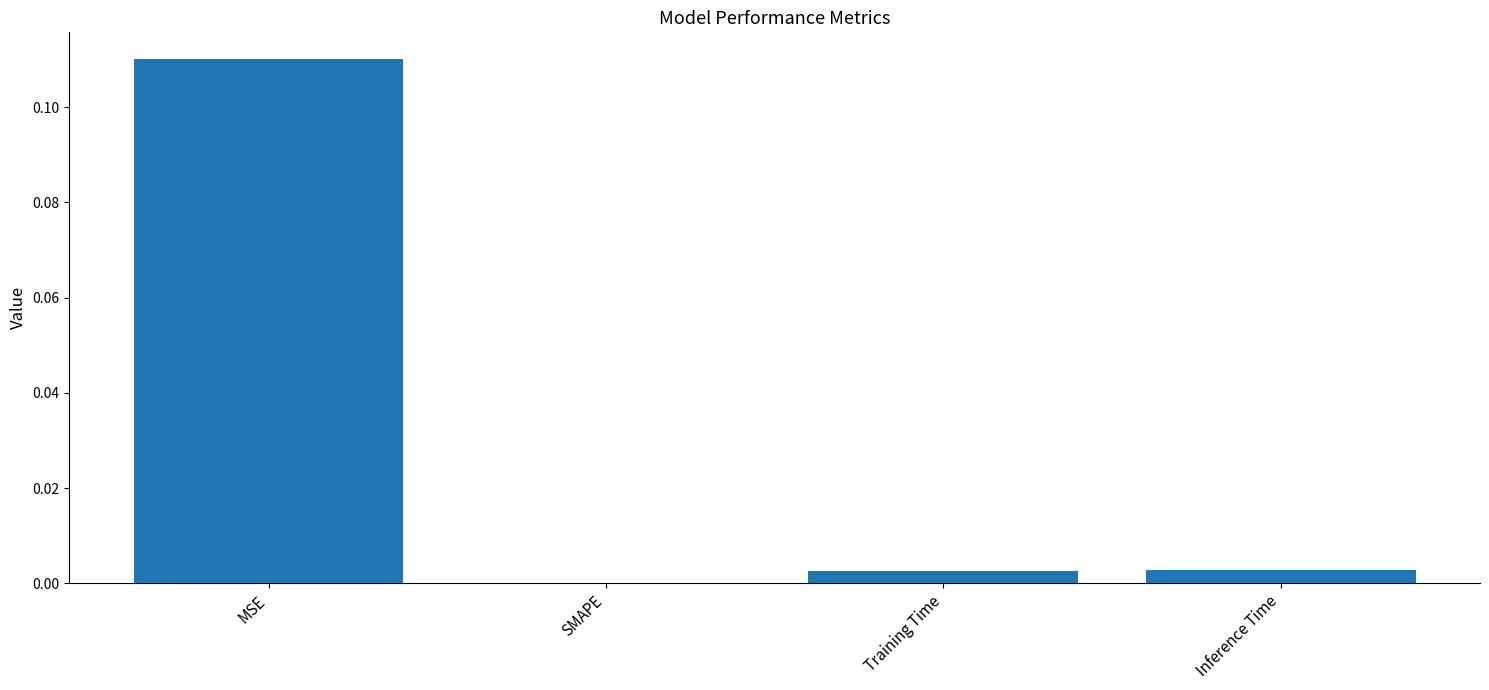

Count the number of data series in this chart.

1